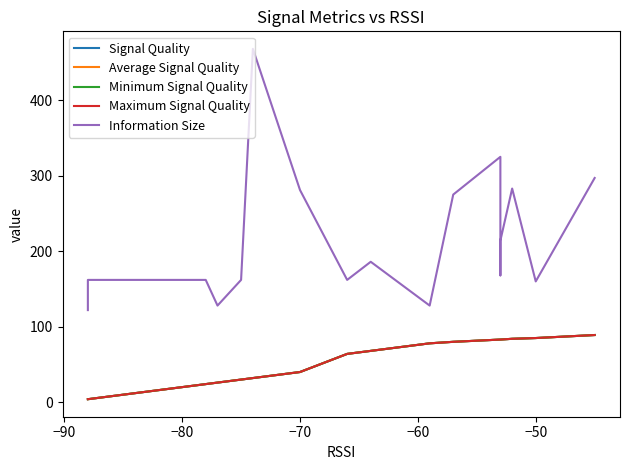

True or false: Minimum Signal Quality and Maximum Signal Quality intersect in this chart.

False